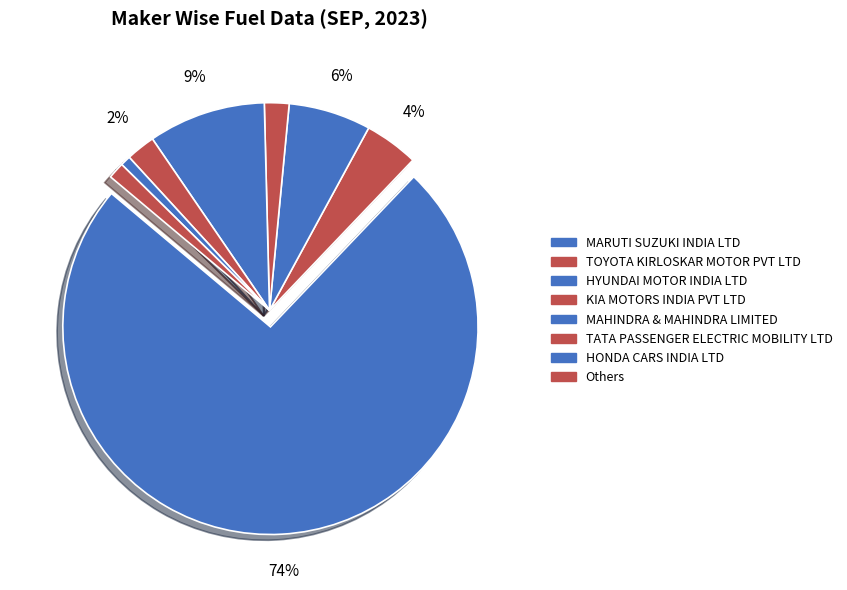

Is it true that MAHINDRA & MAHINDRA LIMITED is 9% of the pie?

True